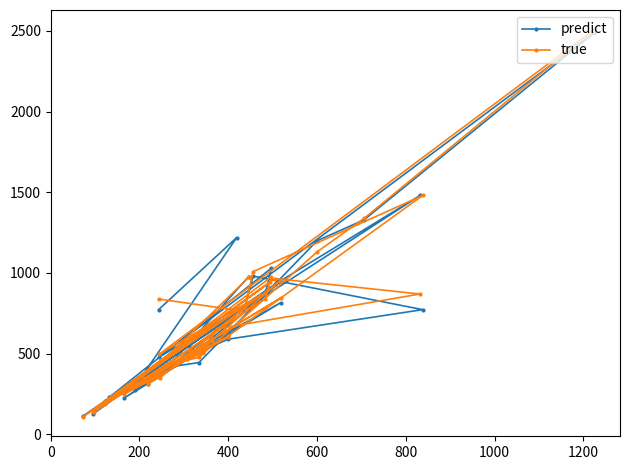

What is the sum of all predict values?

27302